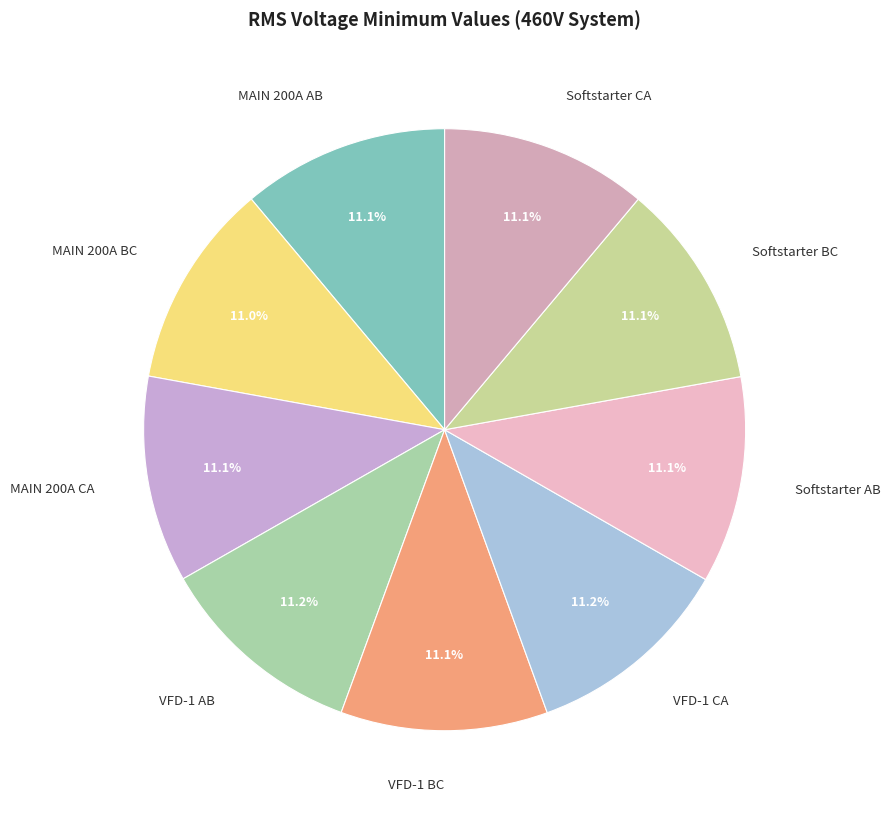

What is the ratio of the value at Softstarter CA to the value at Softstarter AB?

1.0